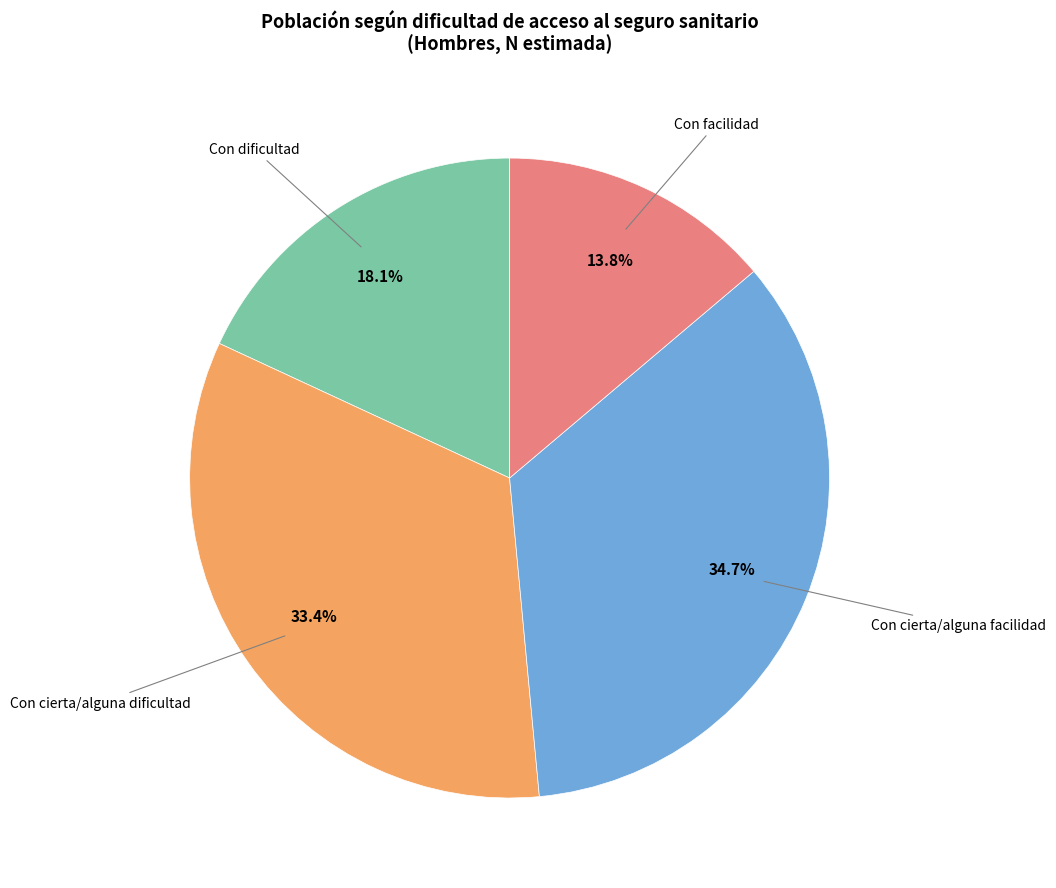

Is there any slice that represents more than half of the pie?

No